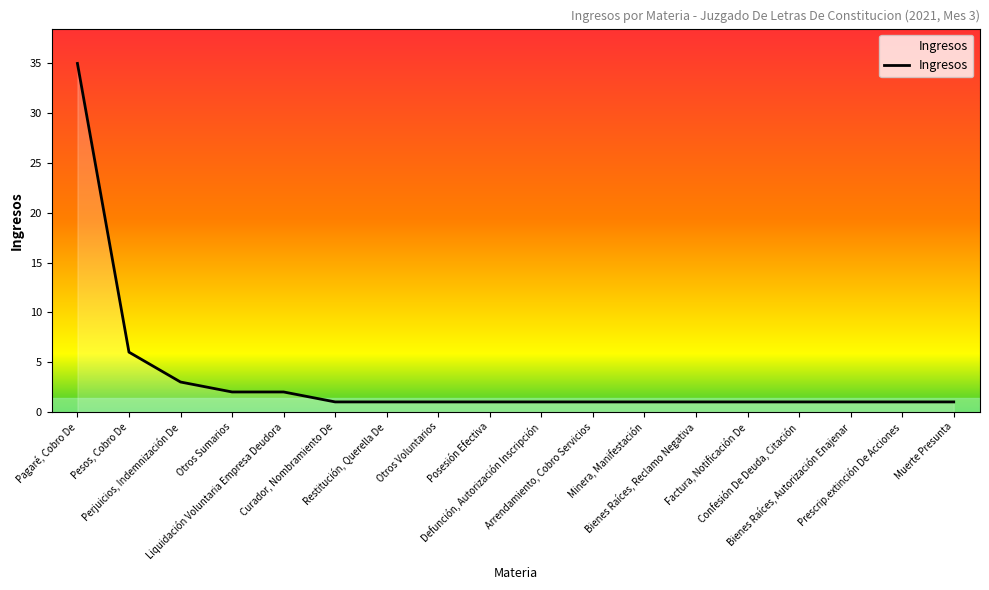

What is the change in value from Pagaré, Cobro De to Defunción, Autorización Inscripción?

-34